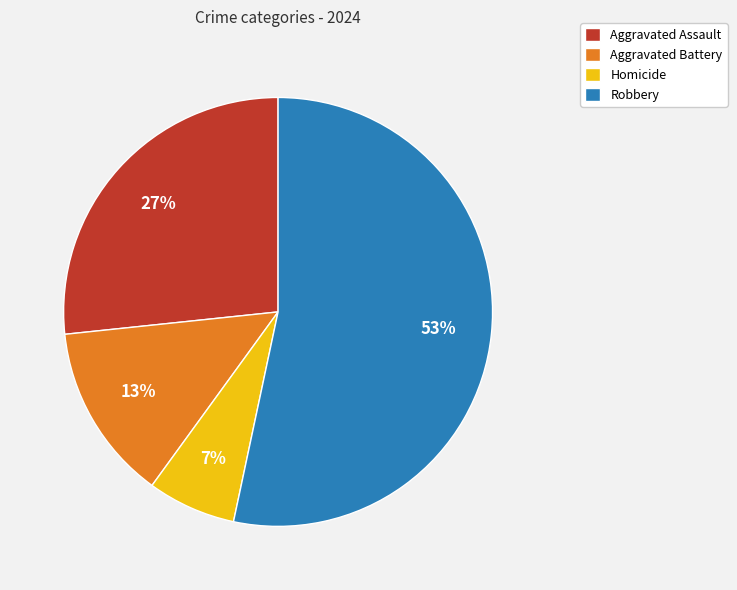

What is the ratio of the value at Aggravated Battery to the value at Aggravated Assault?

0.5